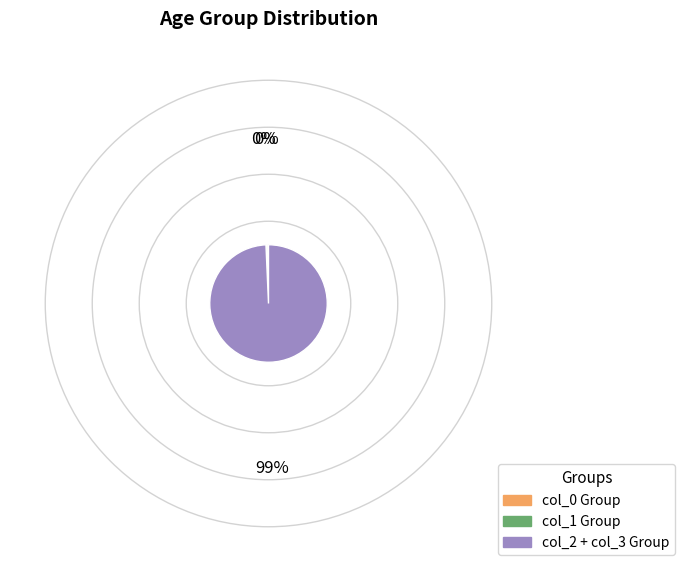

Is there any slice that represents more than half of the pie?

Yes